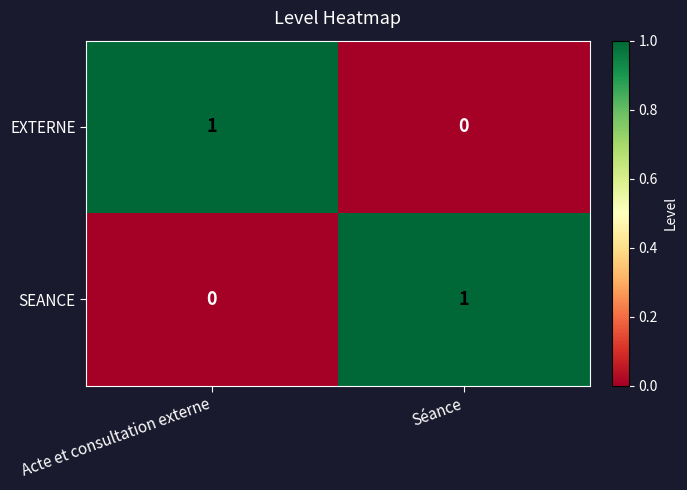

The SEANCE series shows 0 at Acte et consultation externe. True or false?

True